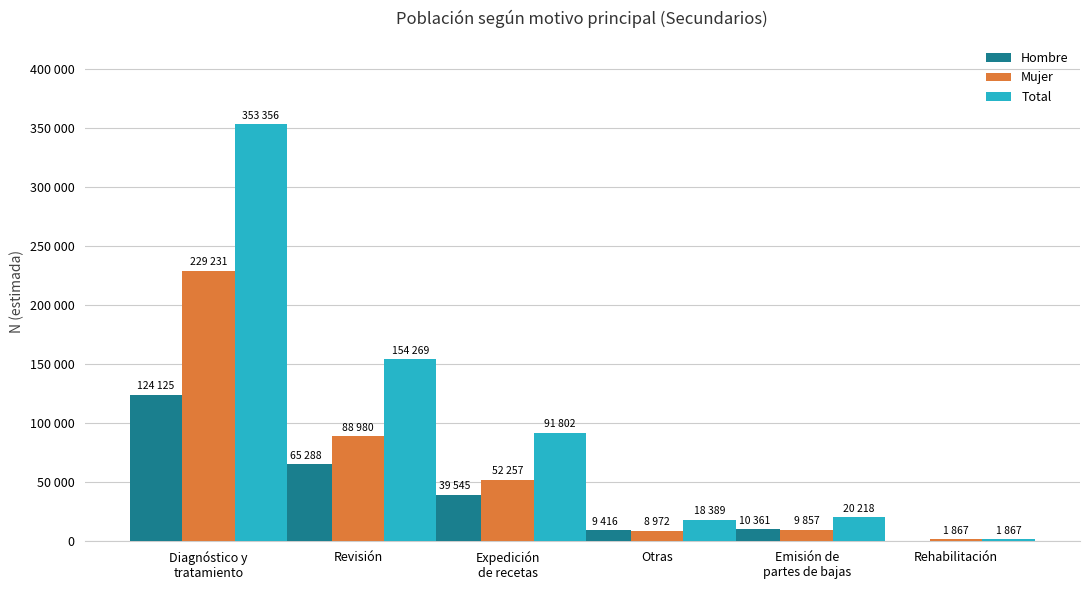

What position from the left is Otras?

4